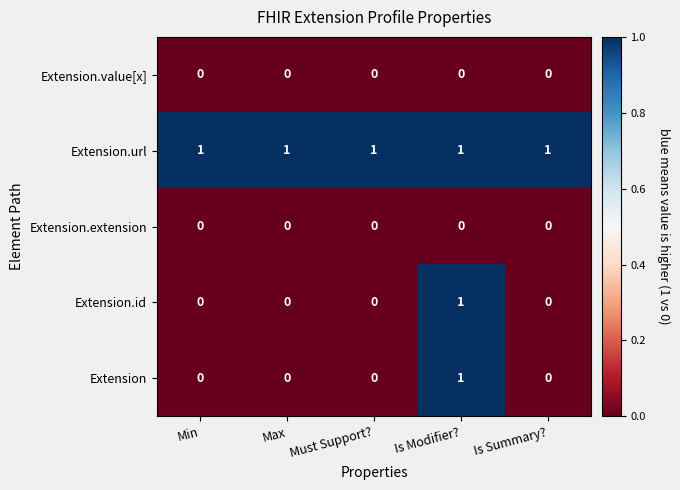

Is it true that Extension.id equals 0 at Is Modifier??

False